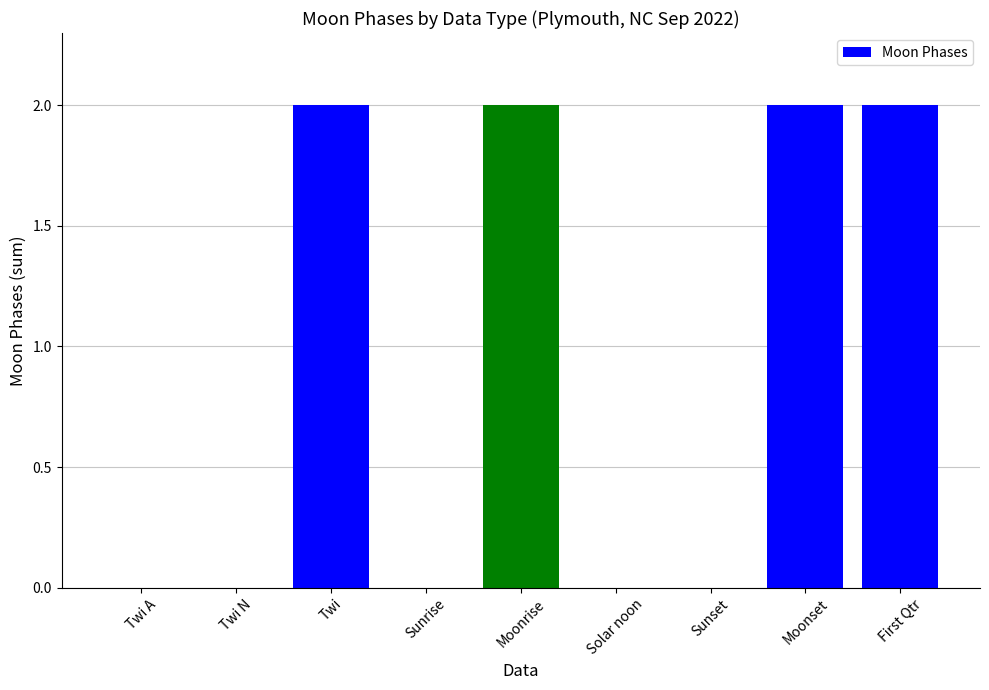

What is the change in value from Sunrise to First Qtr?

+2